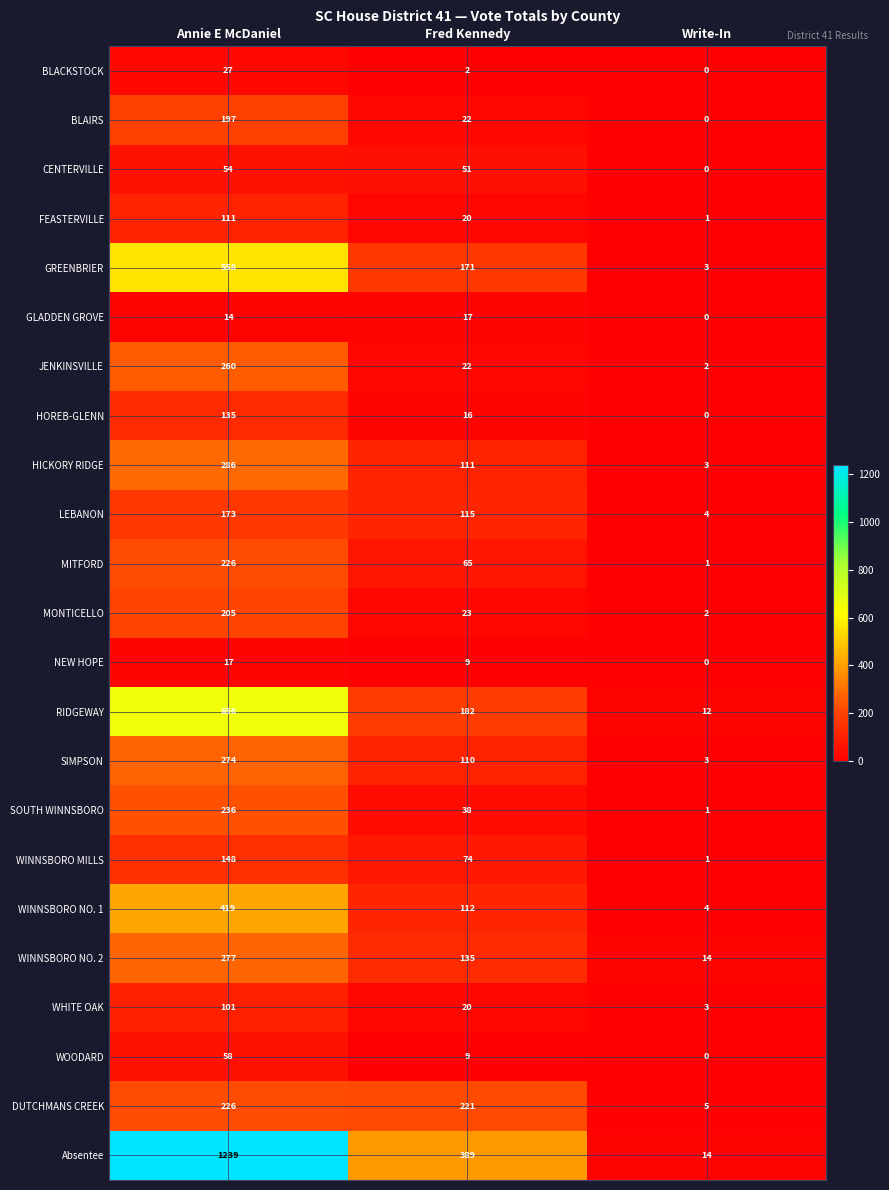

What is the difference between the maximum and minimum values in the WINNSBORO NO. 2 series?

263